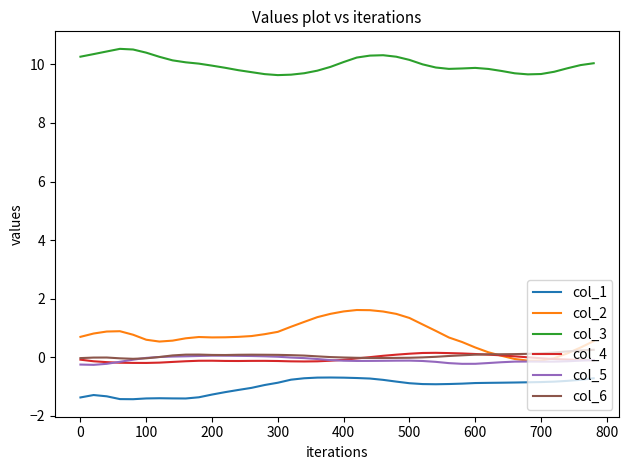

What is the difference between the maximum and minimum values in the col_4 series?

0.3